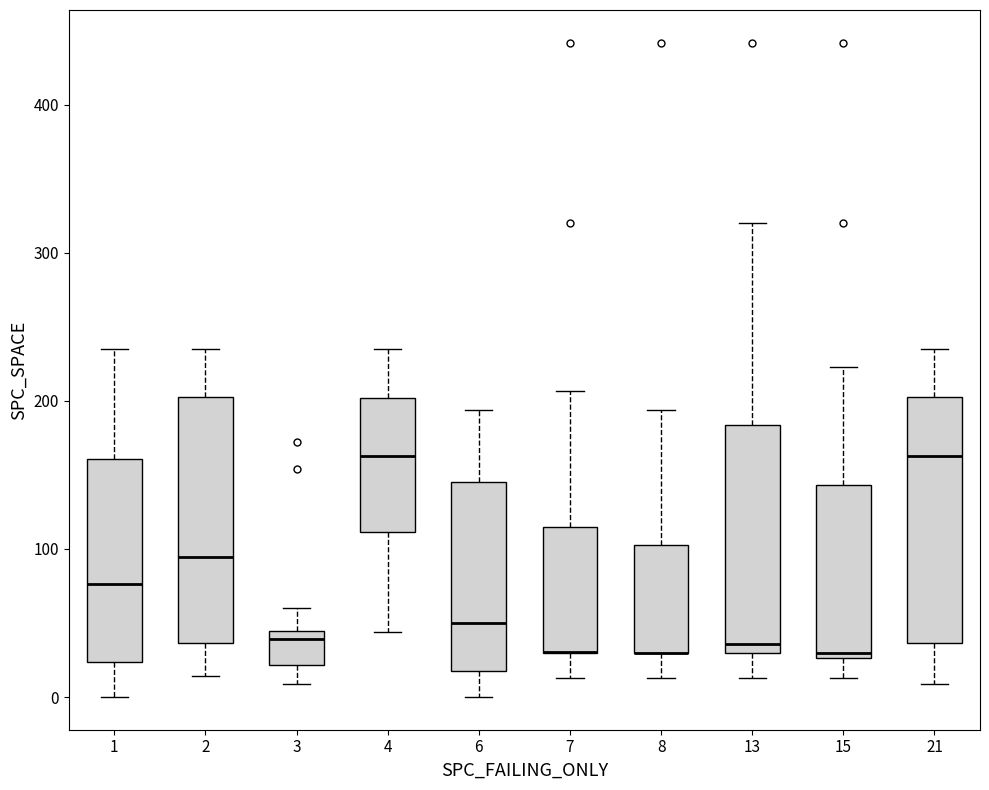

Reading left to right, read every box against the y-axis: the position of its median line, the range the box covers, and the ends of its whiskers. The values are not printed on the chart, so give them approximately, as read against the axis.

1: median 80, box 20 to 160, whiskers 0 to 240
2: median 90, box 40 to 200, whiskers 10 to 240
3: median 40 (just below the box's upper edge), box 20 to 40, whiskers 10 to 60
4: median 160, box 110 to 200, whiskers 40 to 240
6: median 50, box 20 to 150, whiskers 0 to 190
7: median 30 (drawn on the box's lower edge), box 30 to 110, whiskers 10 to 210
8: median 30 (drawn on the box's lower edge), box 30 to 100, whiskers 10 to 190
13: median 40, box 30 to 180, whiskers 10 to 320
15: median 30 (just above the box's lower edge), box 30 to 140, whiskers 10 to 220
21: median 160, box 40 to 200, whiskers 10 to 240